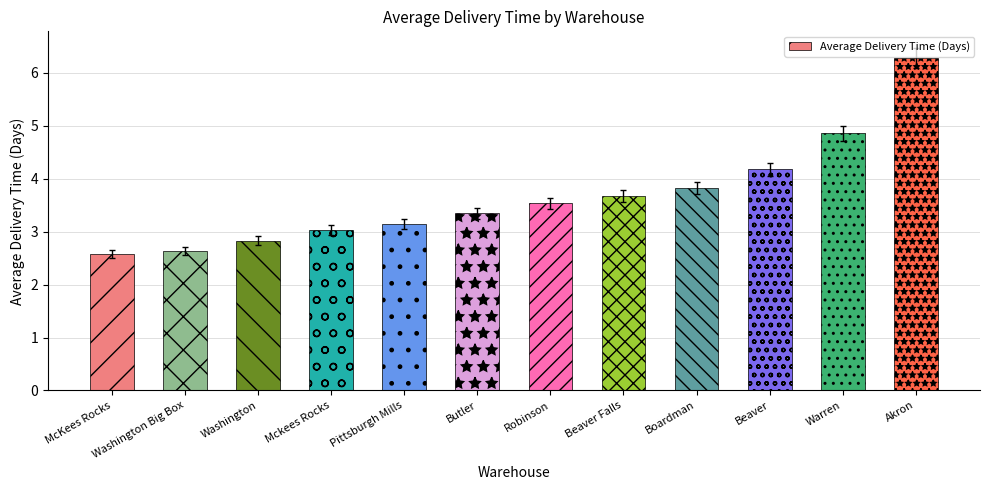

Are the bars horizontal?

No